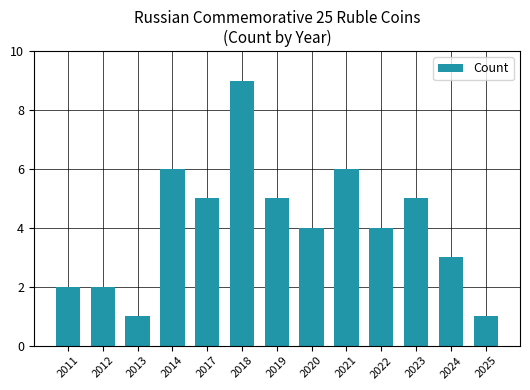

Where does the data first go above 4?

2014